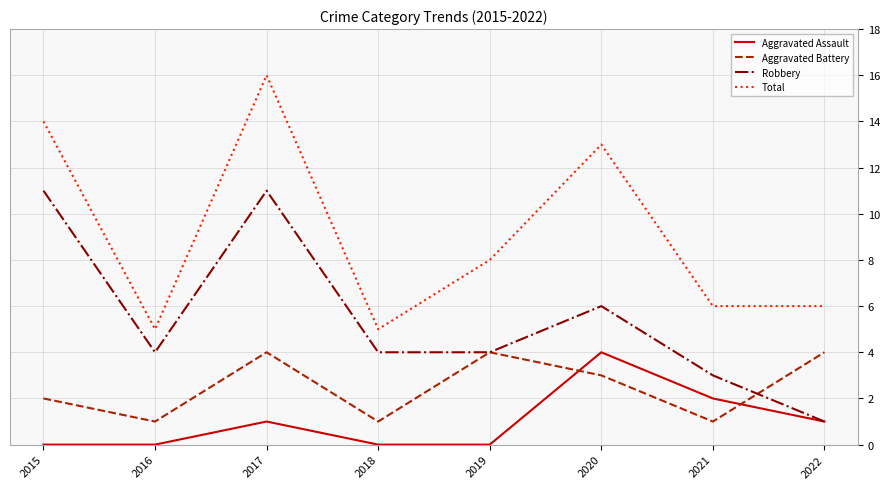

What are all the series names shown in the legend?

Aggravated Assault, Aggravated Battery, Robbery, Total